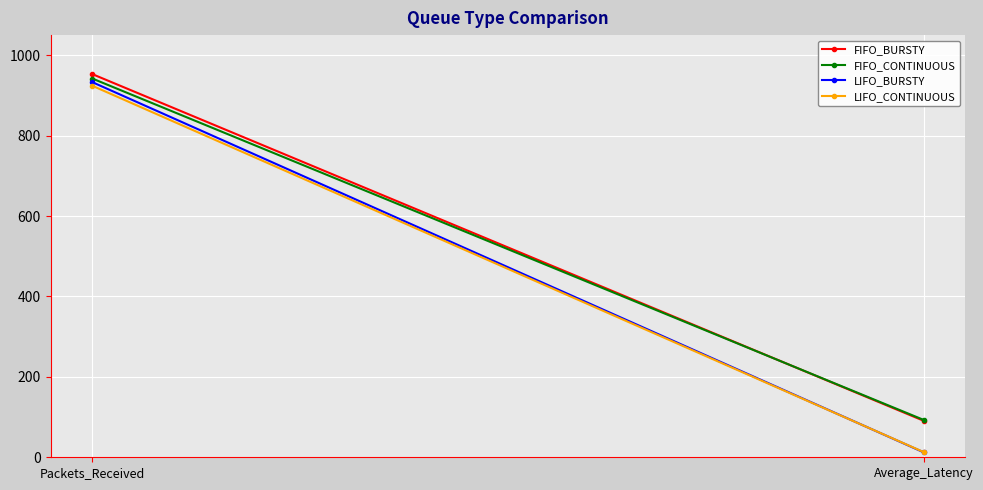

What is the minimum value for FIFO_CONTINUOUS?

92.8